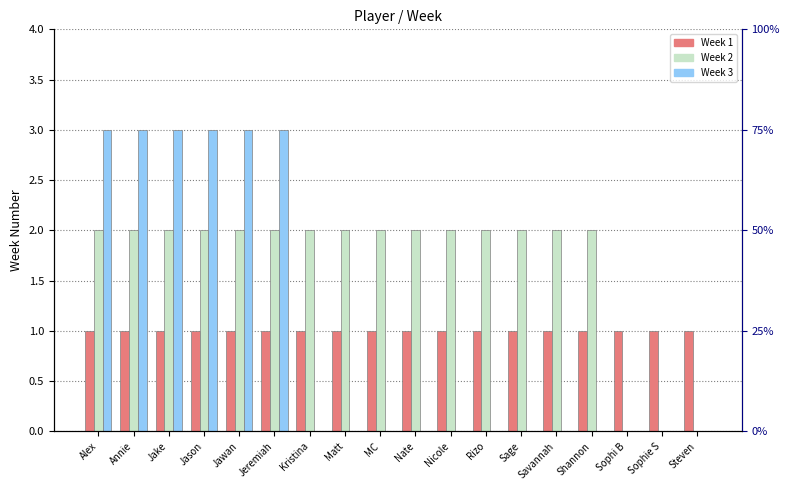

What position from the right is Alex?

18